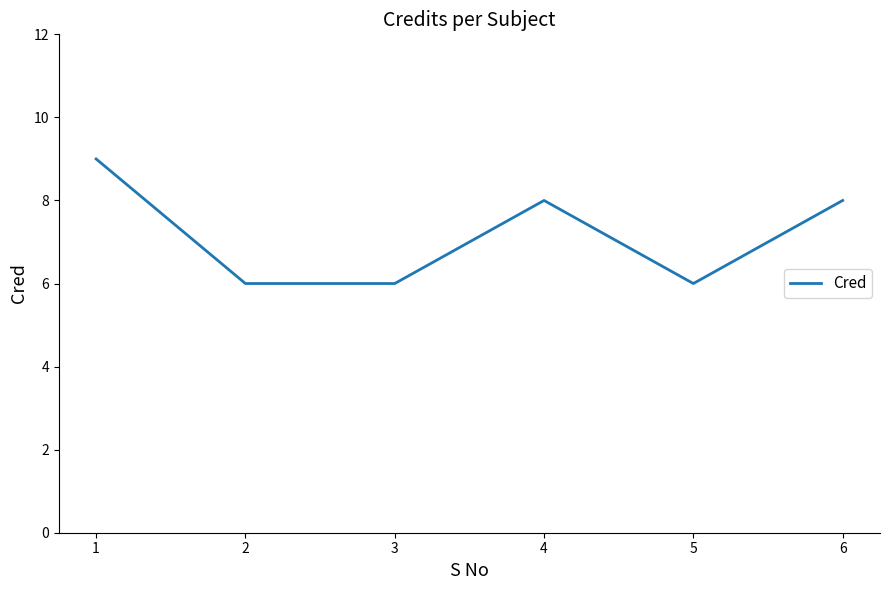

Reading left to right, transcribe all the data shown in this chart.

1=9	2=6	3=6	4=8	5=6	6=8